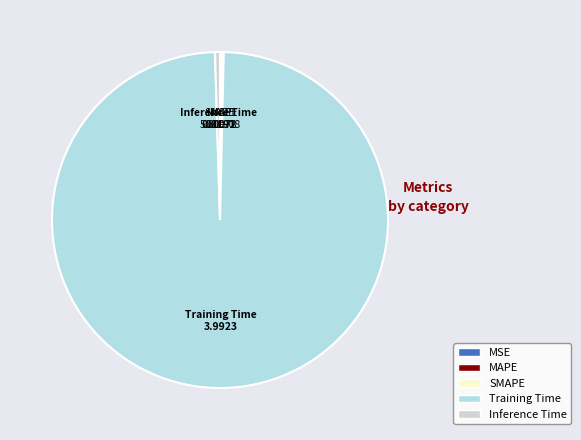

True or false: Training Time accounts for 99% of the total.

True